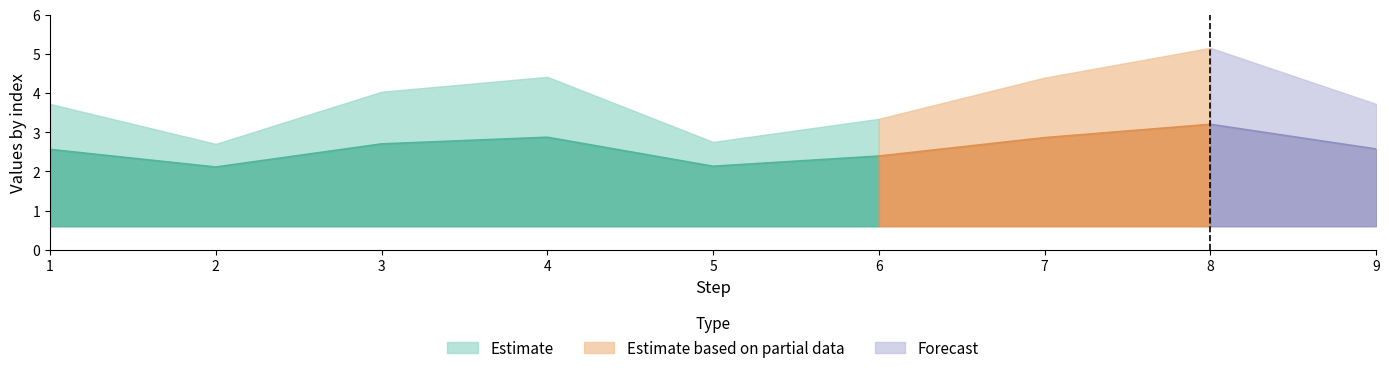

What is the maximum value for col_8?

5.2